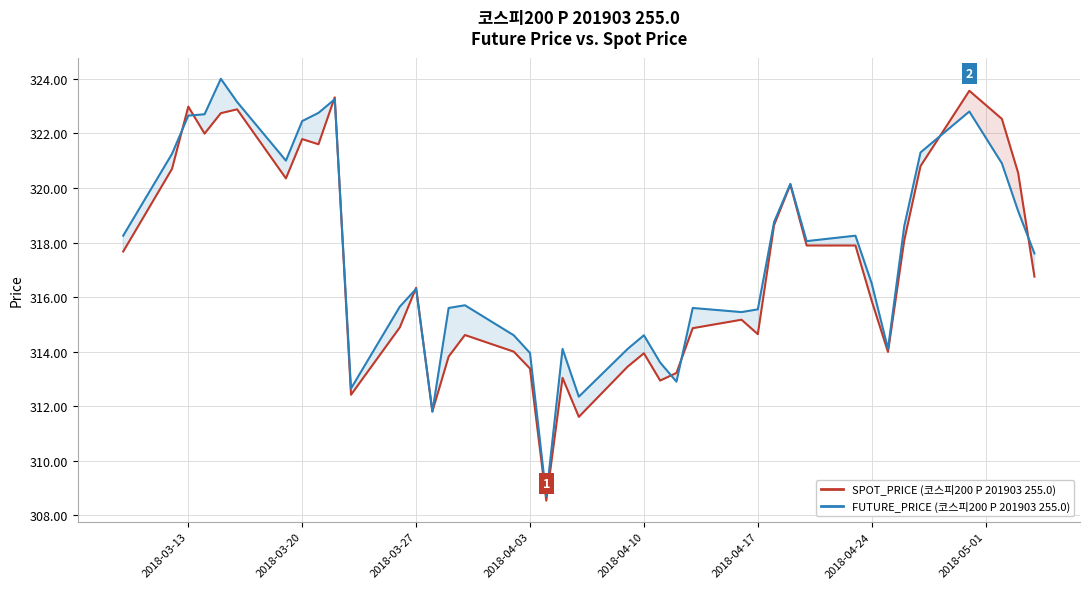

Reading left to right, what are all the values shown in this chart?

코스피200 SPOT_PRICE (2019-03-14 expiry): 317.7	320.7	323.0	322.0	322.7	322.9	320.4	321.8	321.6	323.3	312.4	314.9	316.3	311.8	313.8	314.6	314.0	313.4	308.5	313.0	311.6	313.4	313.9	312.9	313.2	314.9	315.2	314.6	318.6	320.1	317.9	317.9	315.9	314.0	318.1	320.8	323.6	322.5	320.6	316.8
코스피200 FUTURE_PRICE (exercise 255.0): 318.2	321.2	322.6	322.7	324.0	323.1	321.0	322.4	322.8	323.2	312.6	315.6	316.3	311.8	315.6	315.7	314.6	313.9	308.7	314.1	312.4	314.1	314.6	313.6	312.9	315.6	315.4	315.6	318.8	320.1	318.1	318.2	316.5	314.1	318.6	321.3	322.8	320.9	319.1	317.6